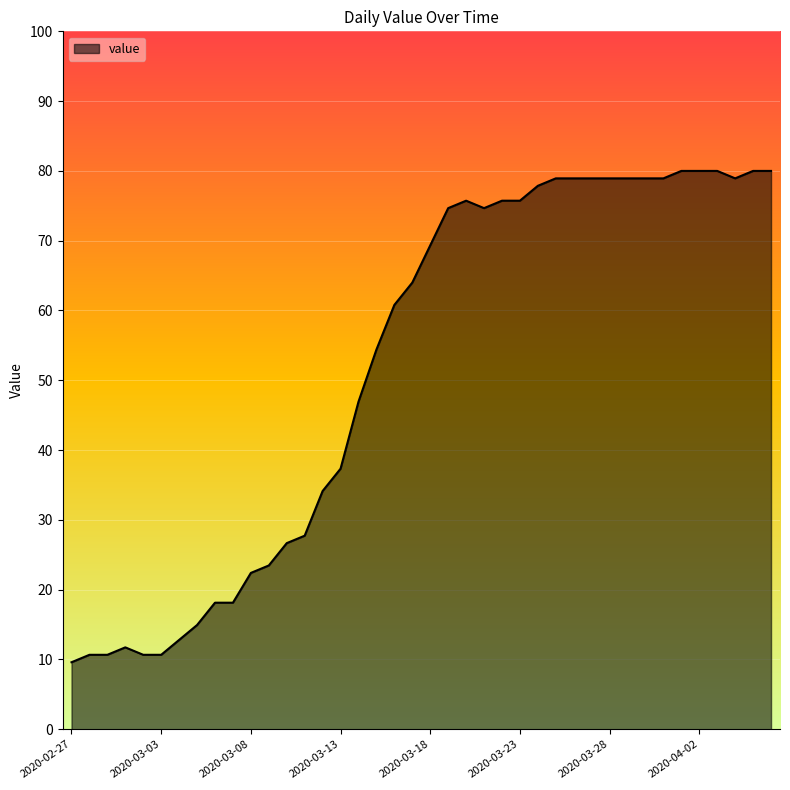

What is the difference between the maximum and minimum values?

70.4